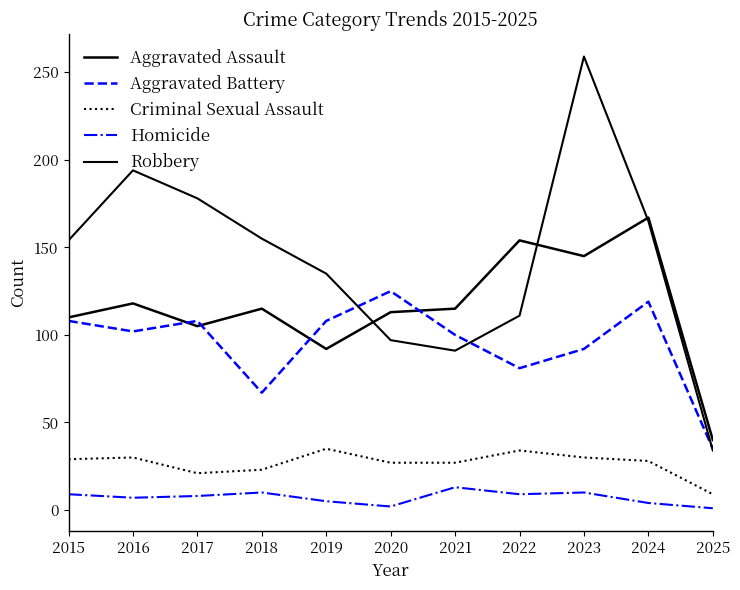

Is it true that Robbery equals 59 at 2025?

False